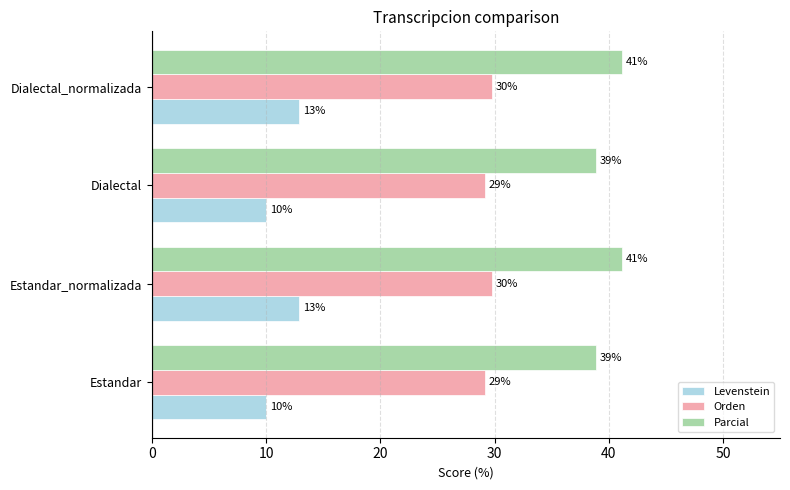

Count the Orden values in the range 29 to 30.

4